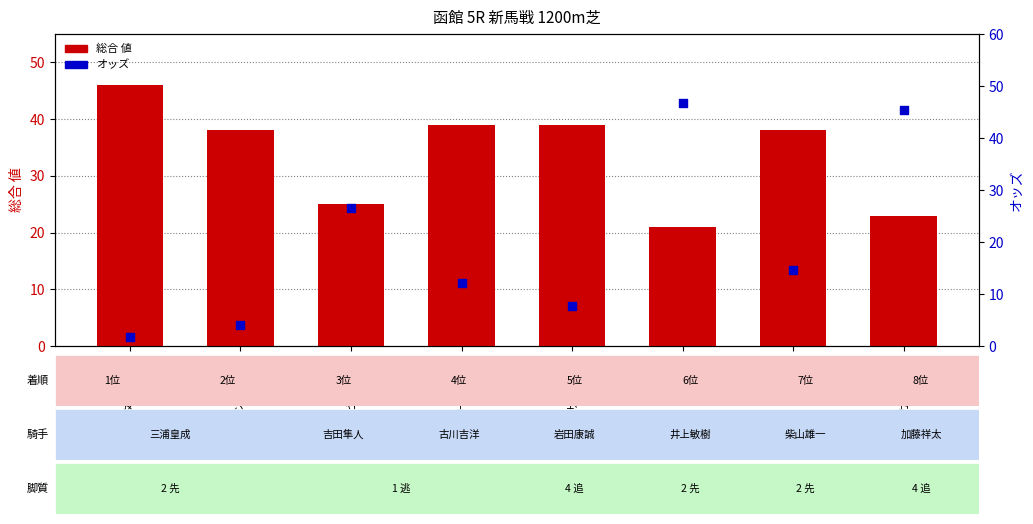

Which series contains the lowest Y value?

オッズ